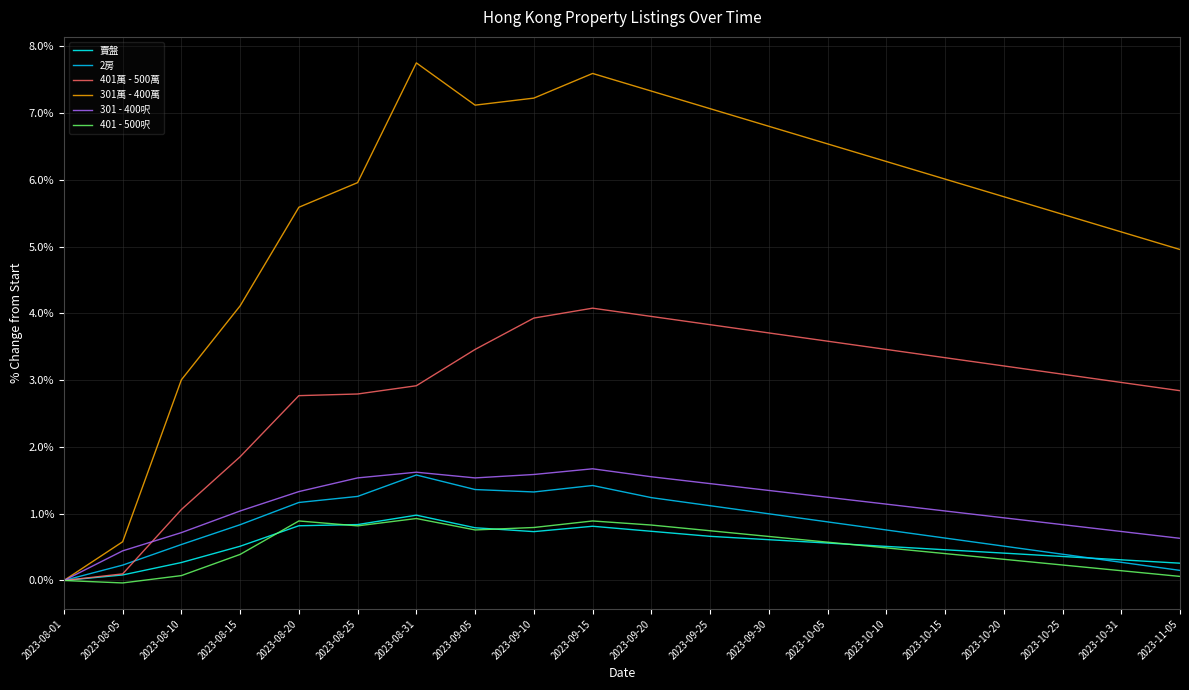

What is the highest value of the 301萬 - 400萬 series?

7.8